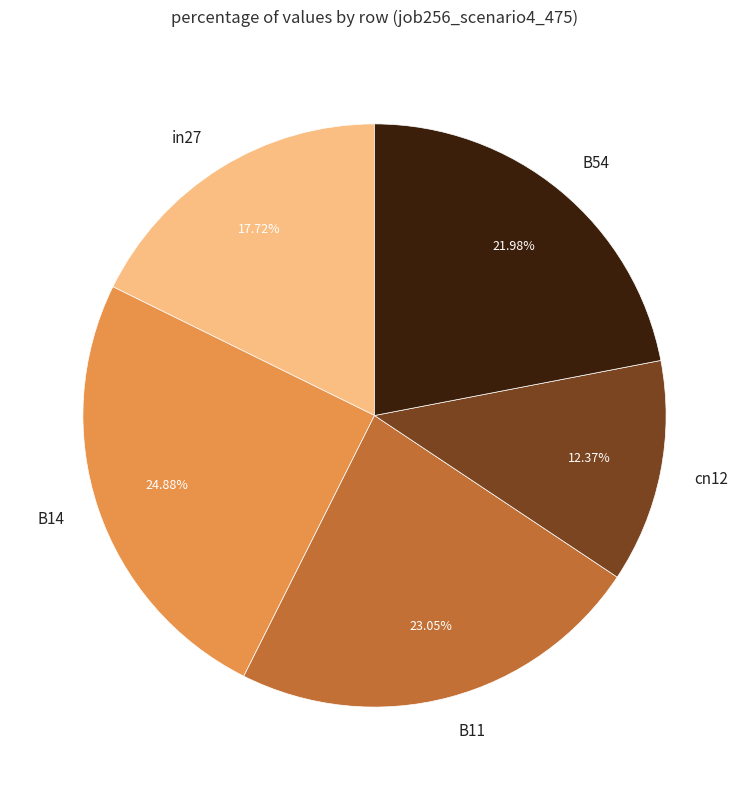

What is the smallest slice in the pie chart?

cn12